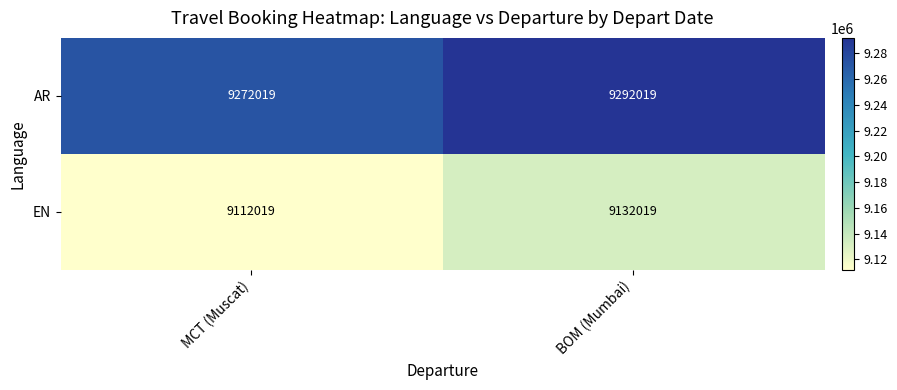

What is the total value across all series at BOM (Mumbai)?

18424038